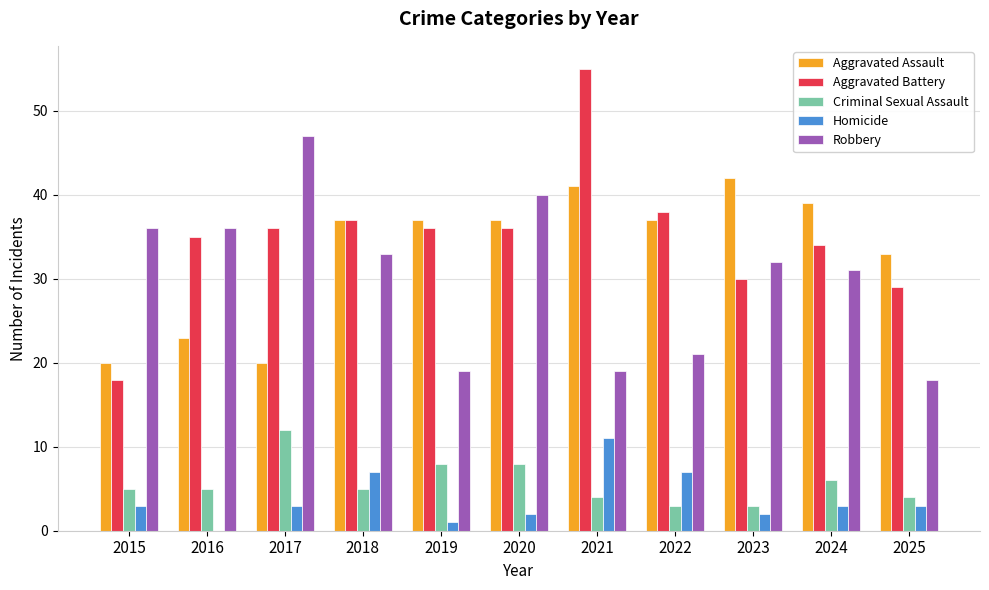

What is the sum of the Robbery values at 2025 and 2018?

51